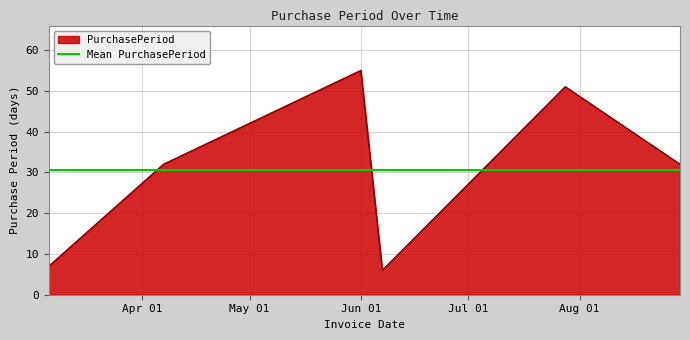

Reading right to left, extract all data points from this chart.

32	51	6	55	32	7